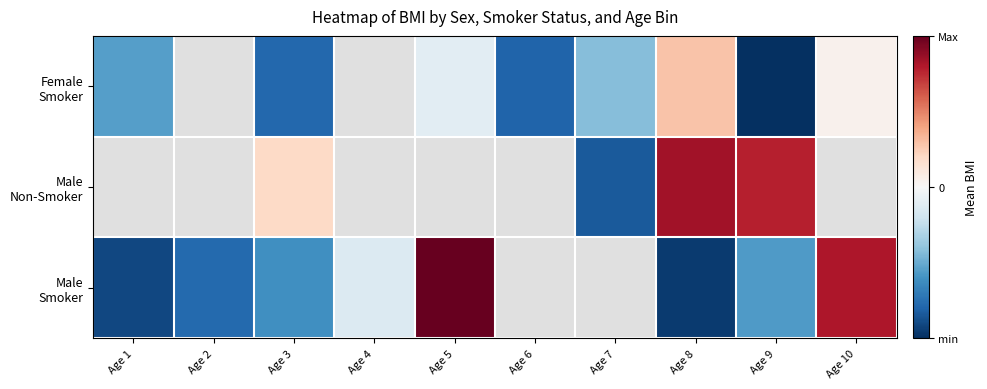

At which category does the chart reach its peak across all series?

Age 5